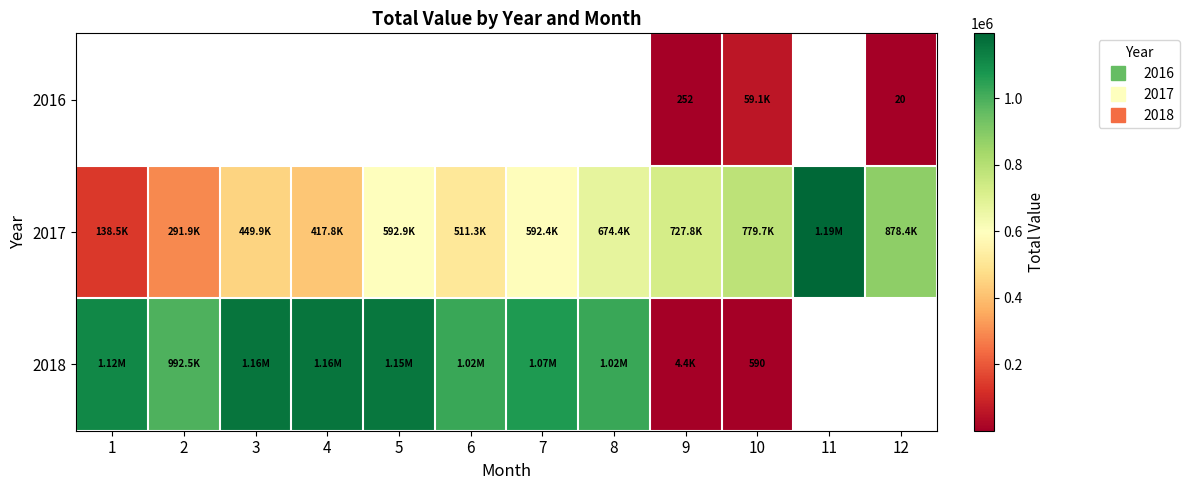

How many data points does each series have?

12